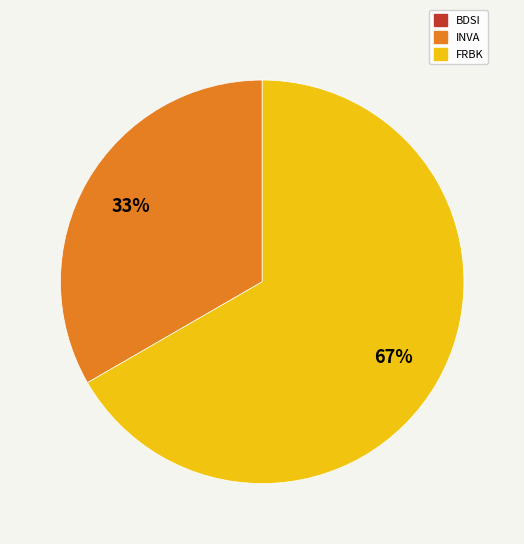

Which category has the biggest portion of the pie?

FRBK